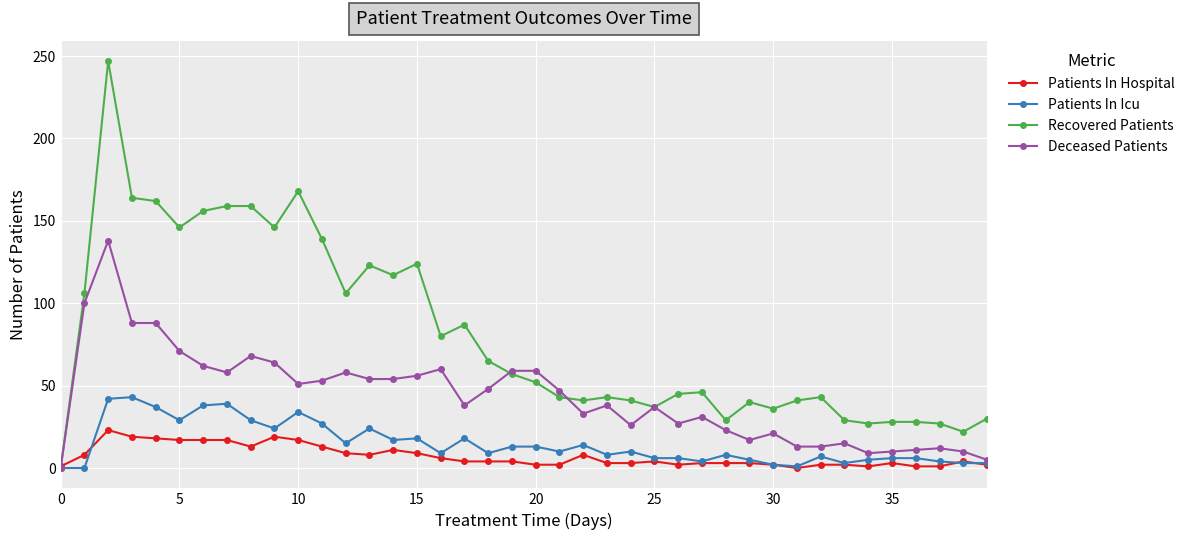

Which series has the largest range (max minus min)?

Recovered Patients